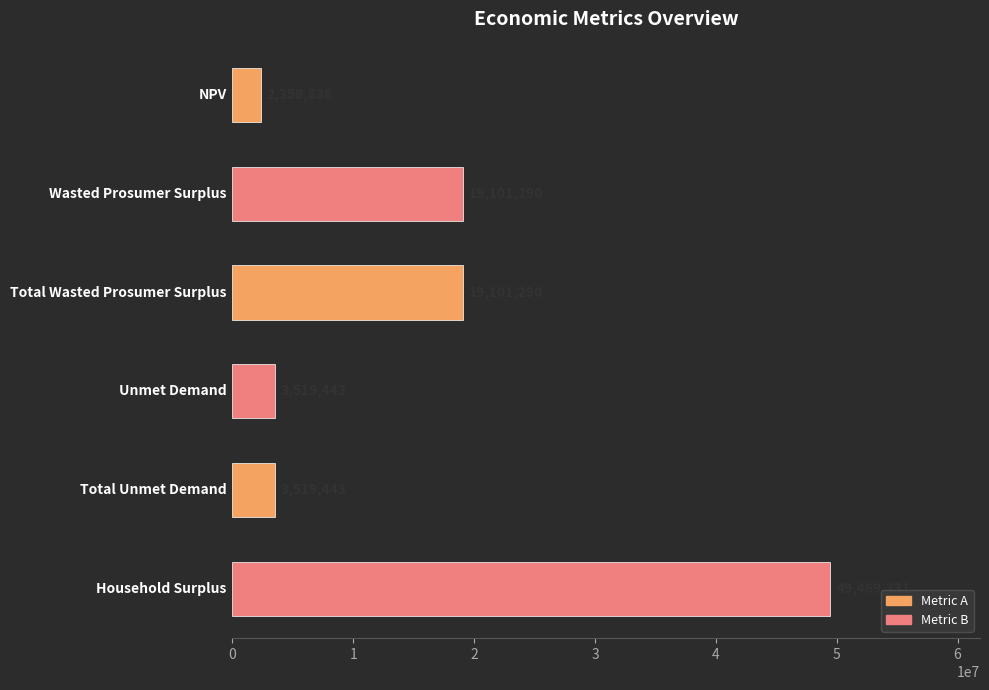

What is the value of the 2nd bar from the top?

19101290.2